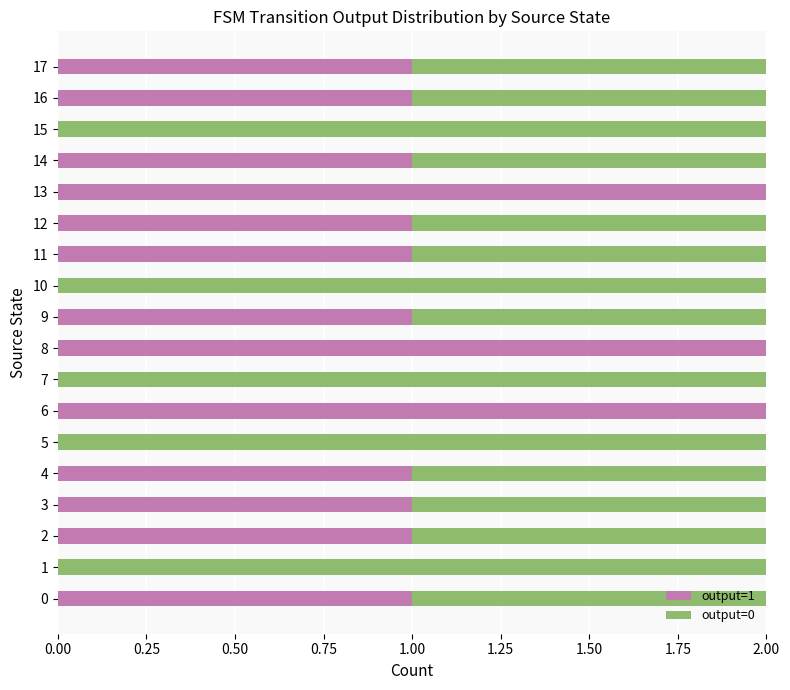

True or false: output=1 has a value of 3 at 8.

False